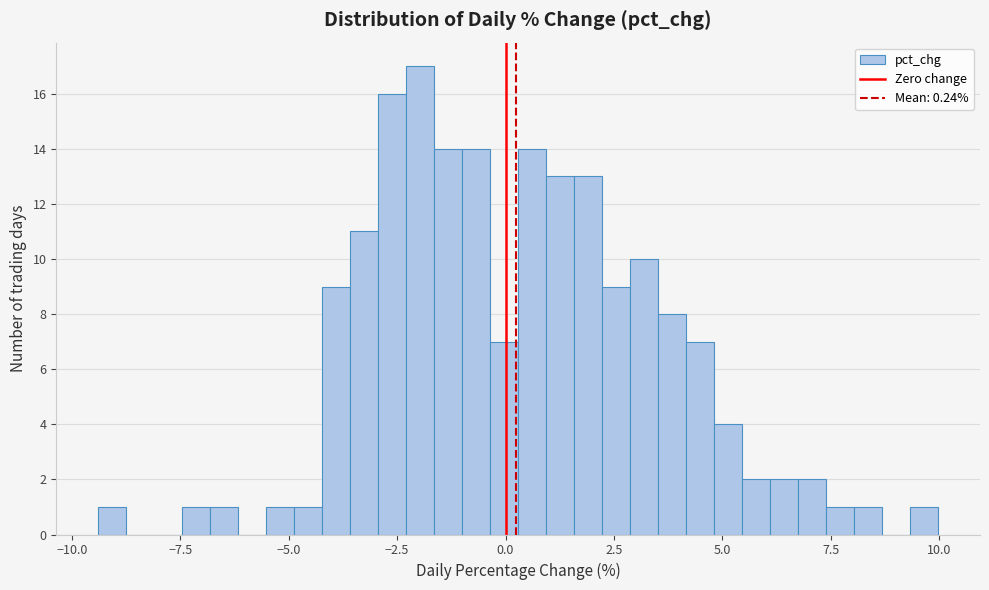

Around what value on the x-axis is the tallest bar? Give the approximate position of its centre, as read against the axis.

-2.0